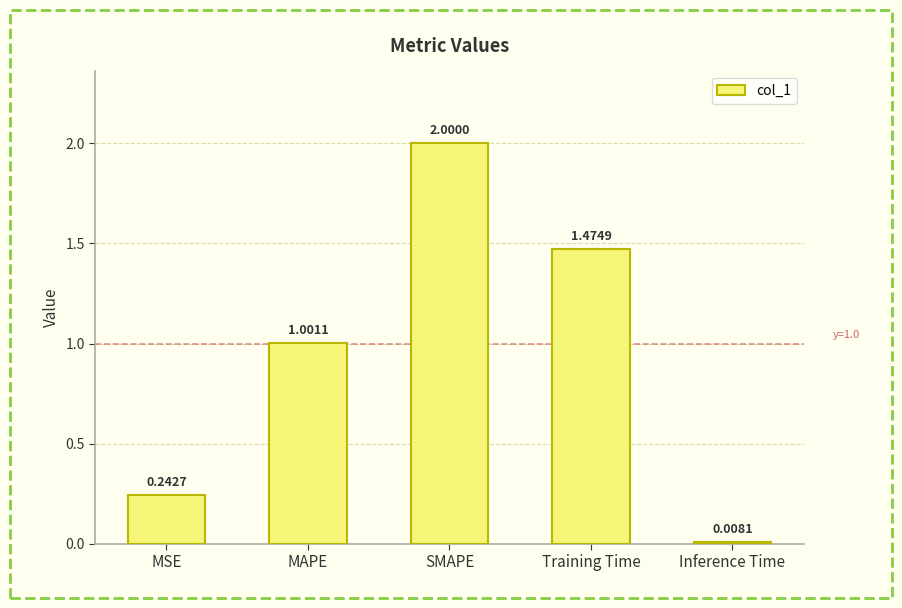

Where does the data first go above 1?

MAPE